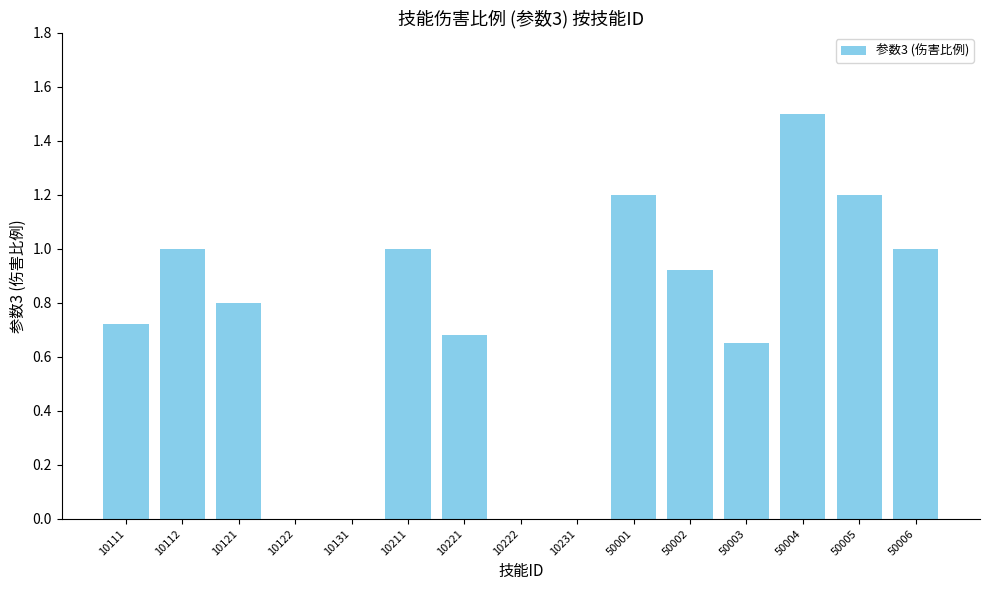

At which category does the chart reach its peak across all series?

50004